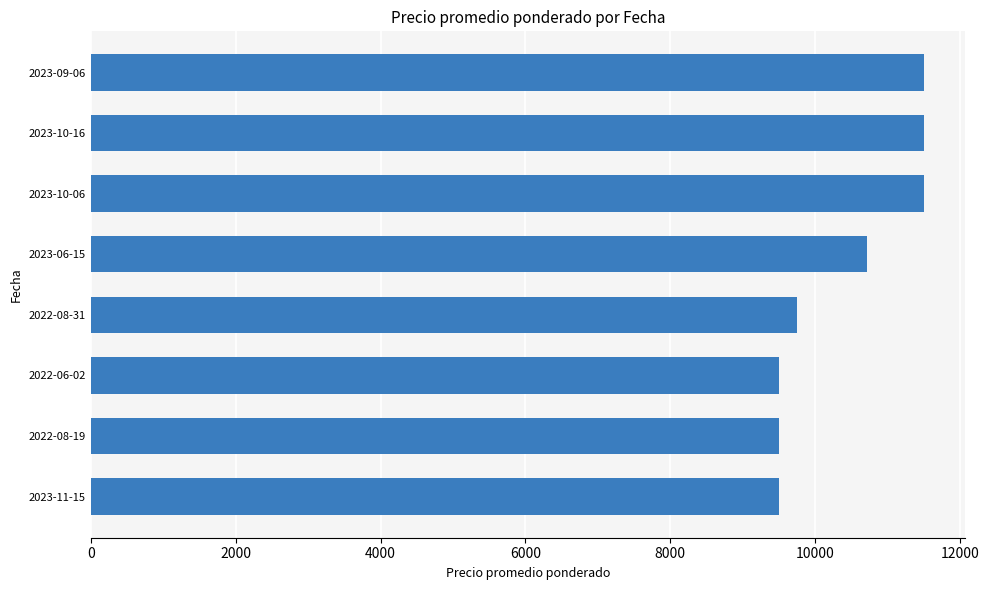

Count the values in the range 9500 to 11500.

8